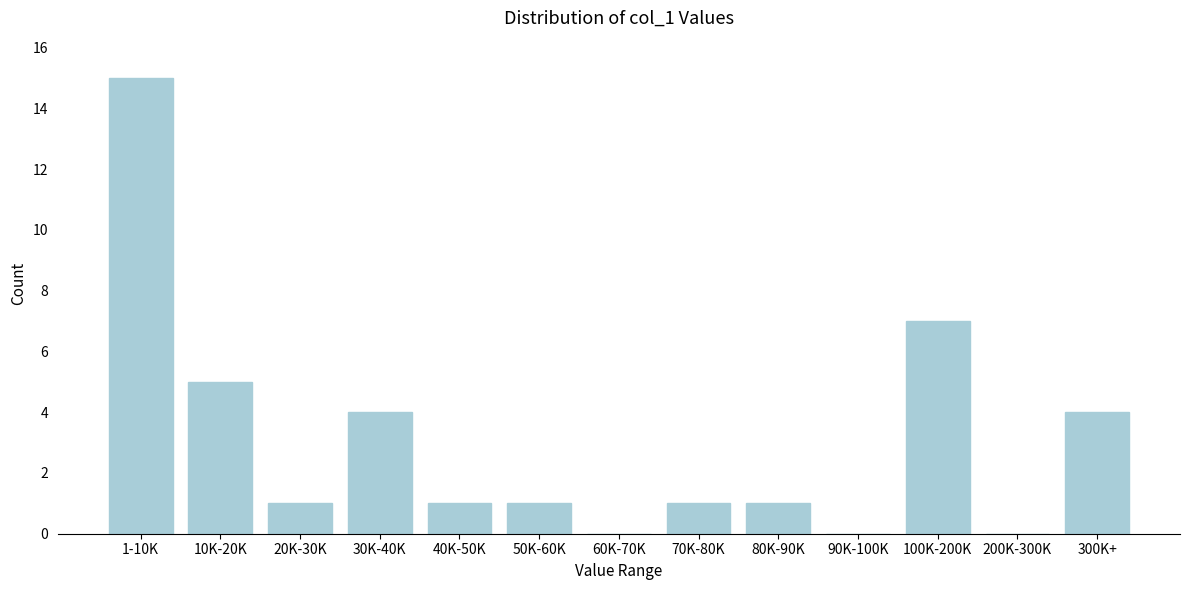

Reading left to right, transcribe all the data shown in this chart.

1-10K=15	10K-20K=5	20K-30K=1	30K-40K=4	40K-50K=1	50K-60K=1	60K-70K=0	70K-80K=1	80K-90K=1	90K-100K=0	100K-200K=7	200K-300K=0	300K+=4